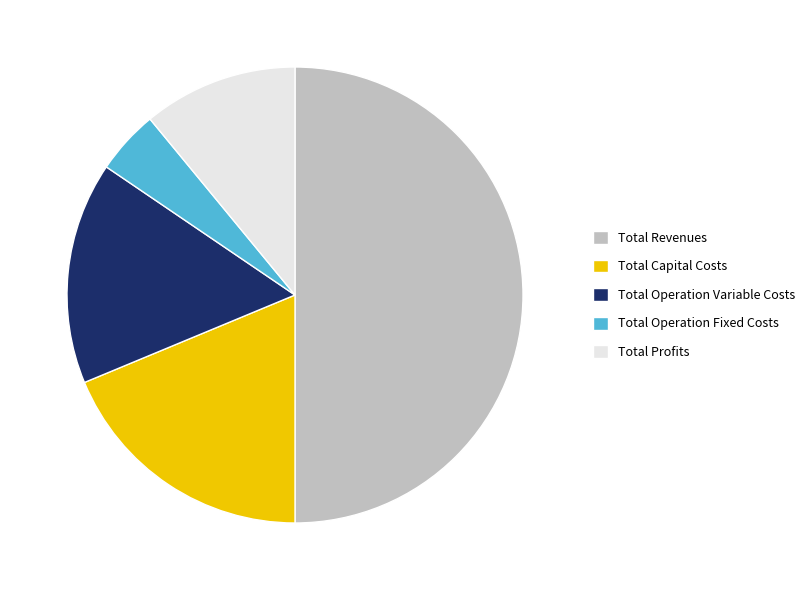

Do Total Capital Costs and Total Profits together represent more than half of the pie?

No